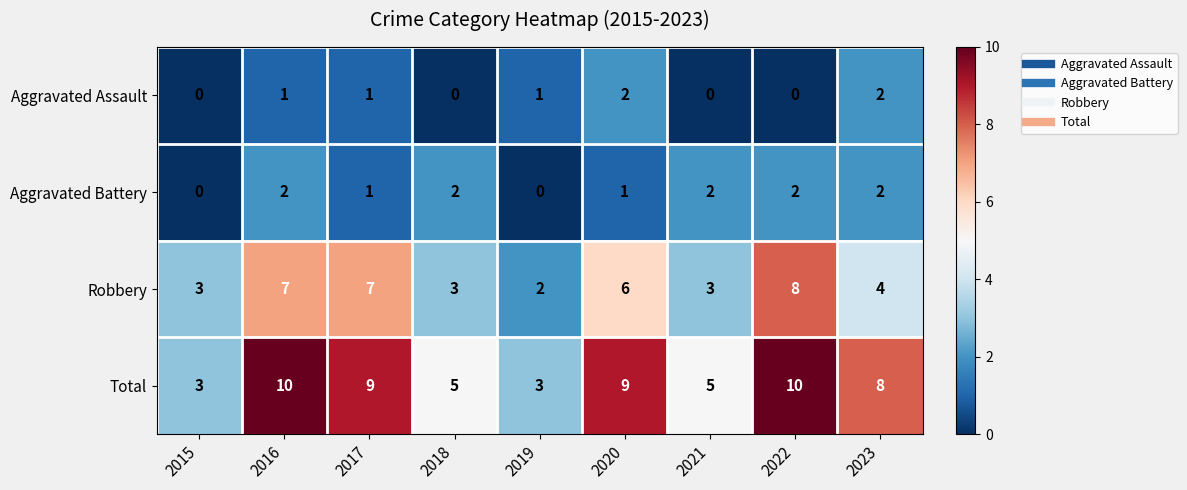

How many distinct data groups are displayed?

4